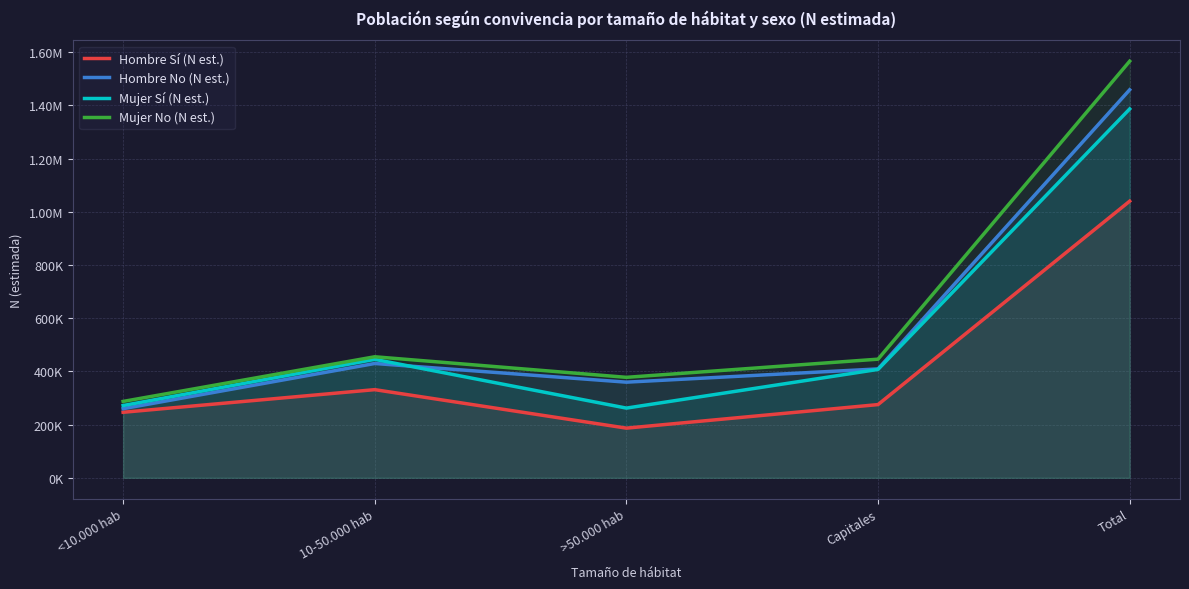

What is the difference between the maximum and second lowest values in the Hombre Sí (N est.) series?

793655